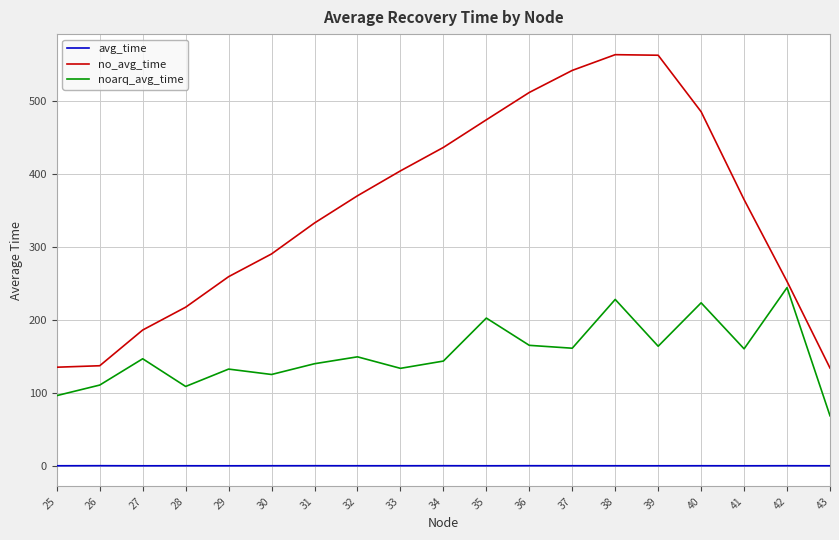

Is it true that noarq_avg_time equals 223.7 at 40?

True